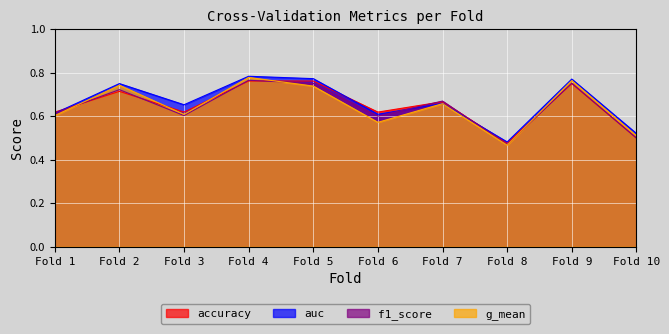

At which label does accuracy reach its peak?

Fold 4